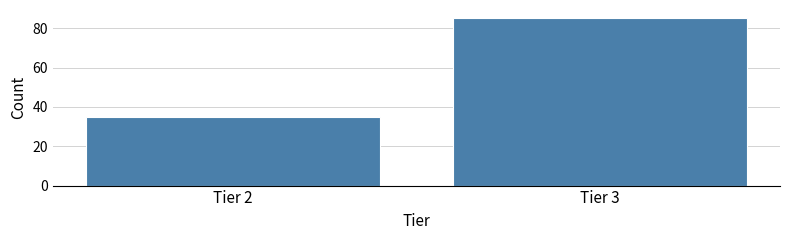

Reading left to right, extract all data points from this chart.

Tier 2=35	Tier 3=85